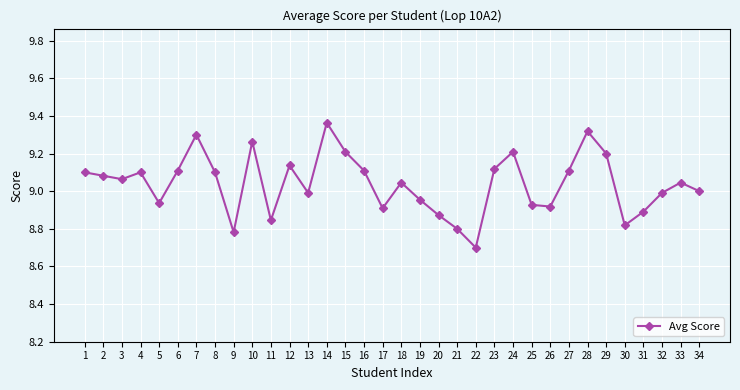

What is the sum of the values at 15 and 24?

18.4